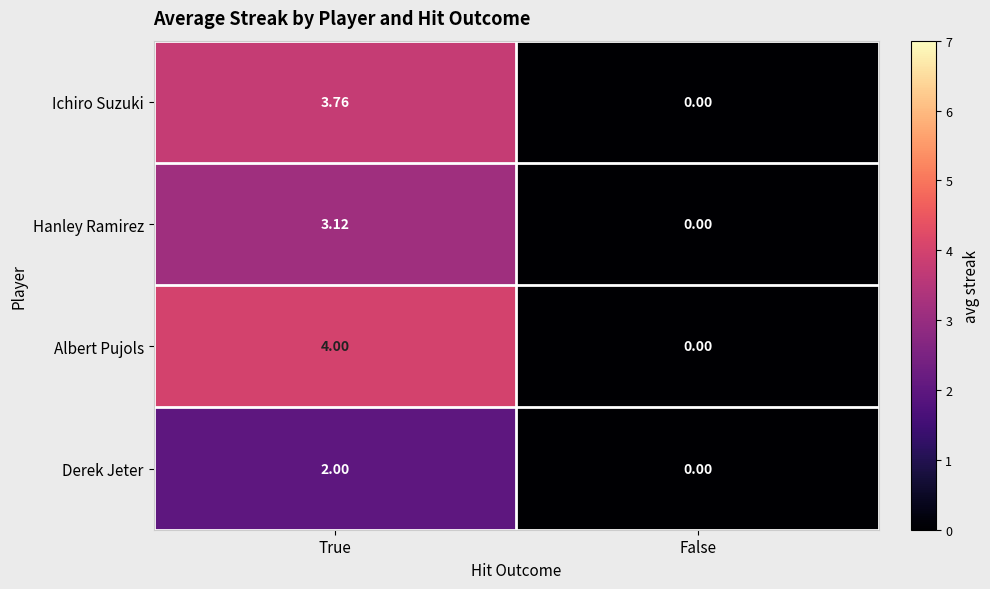

At which label is Ichiro Suzuki closest to 1?

False